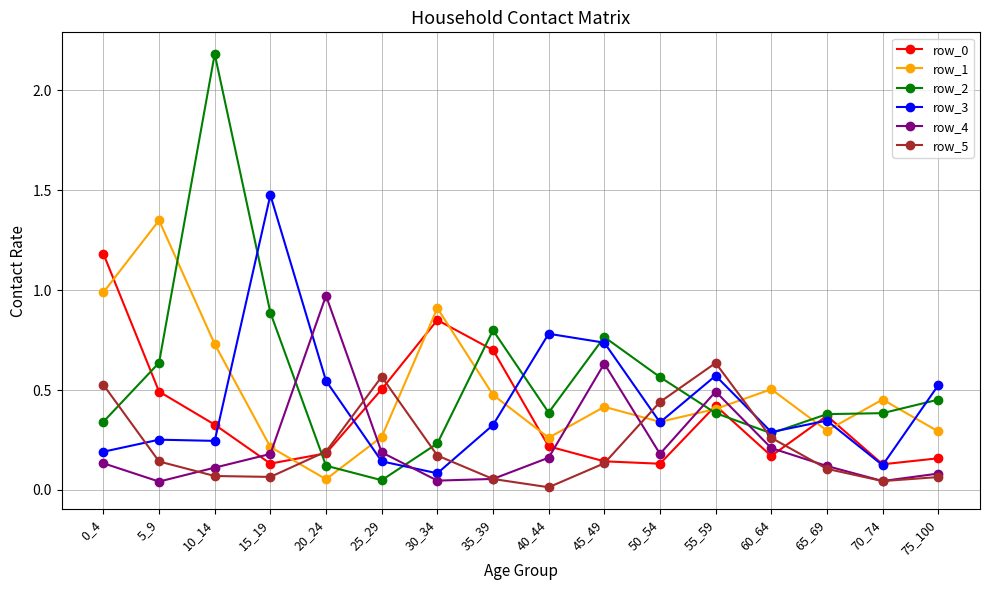

Is this an area chart (filled region under the line)?

No